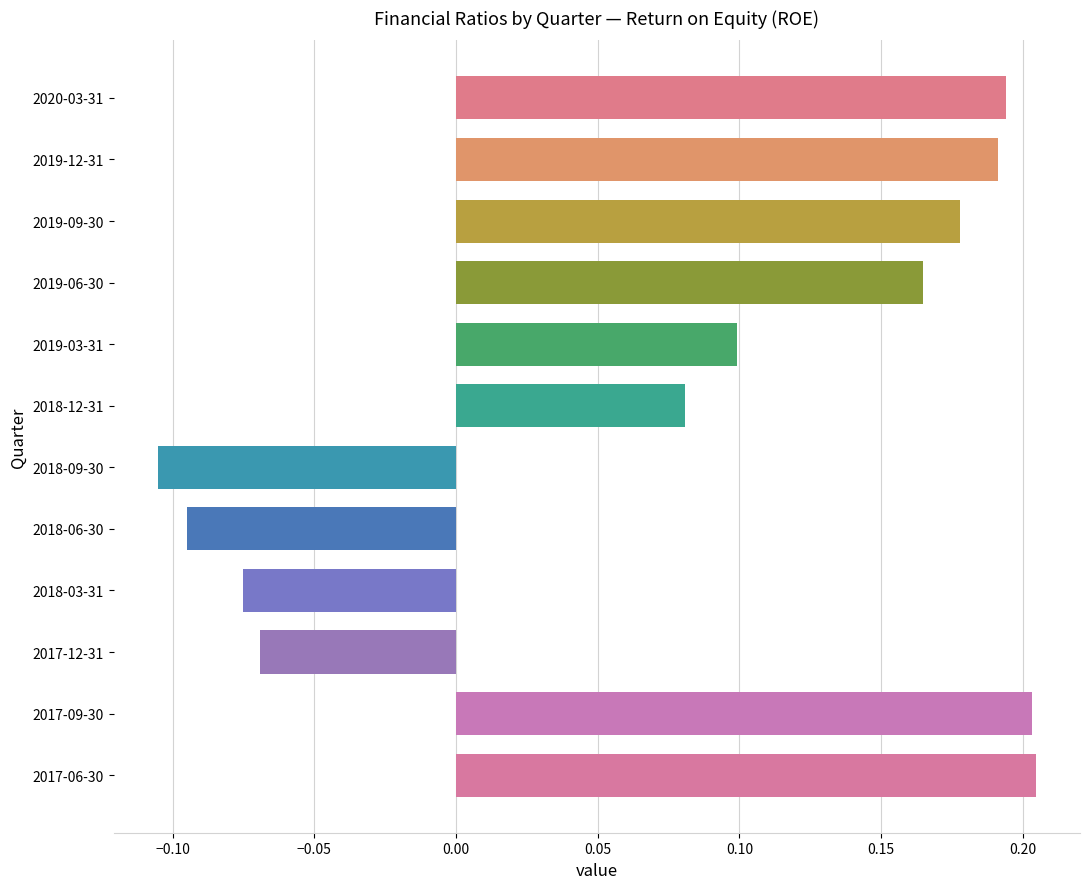

Are the bars horizontal?

Yes